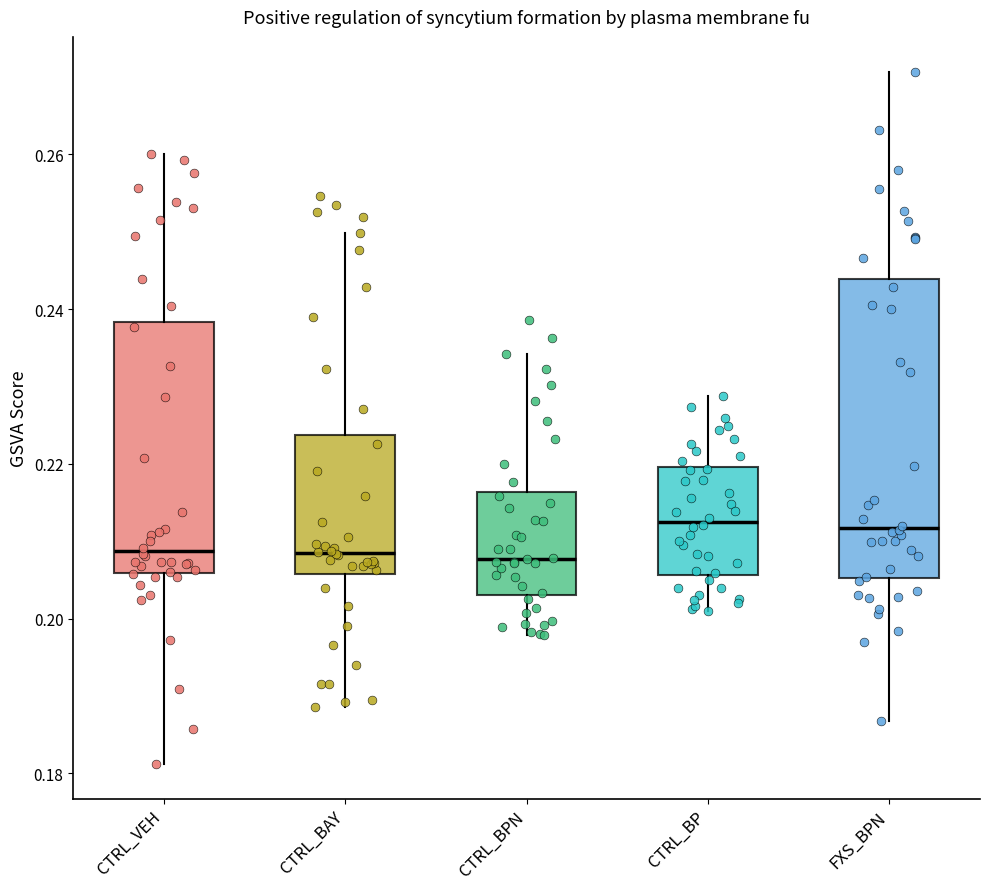

Which box is the tallest, from its lower edge to its upper edge?

FXS_BPN